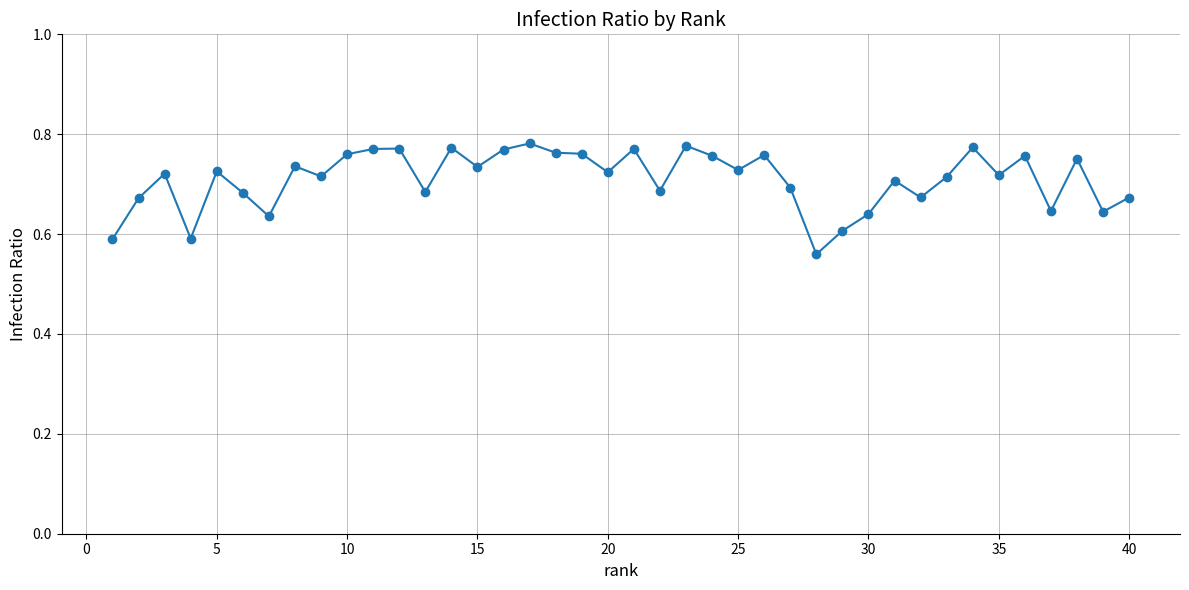

How many values are between 0 and 1?

40